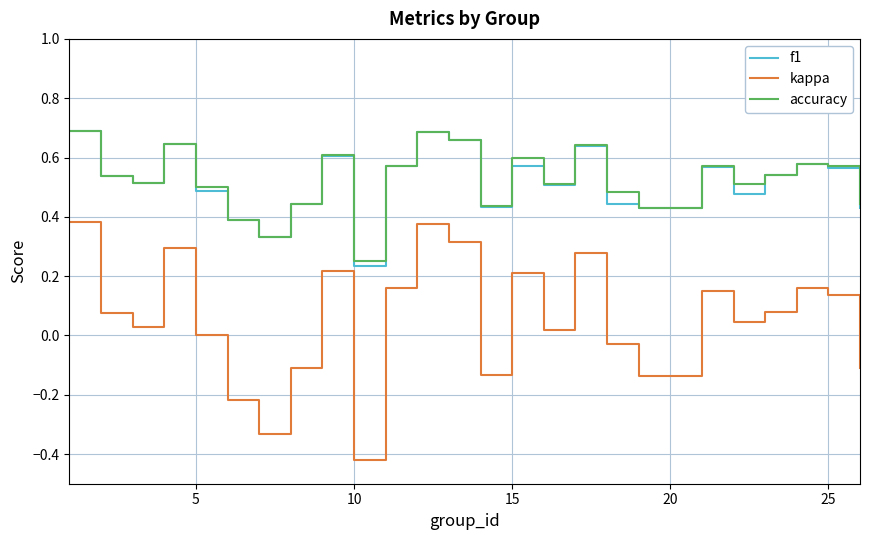

True or false: kappa and f1 cross at least once.

False